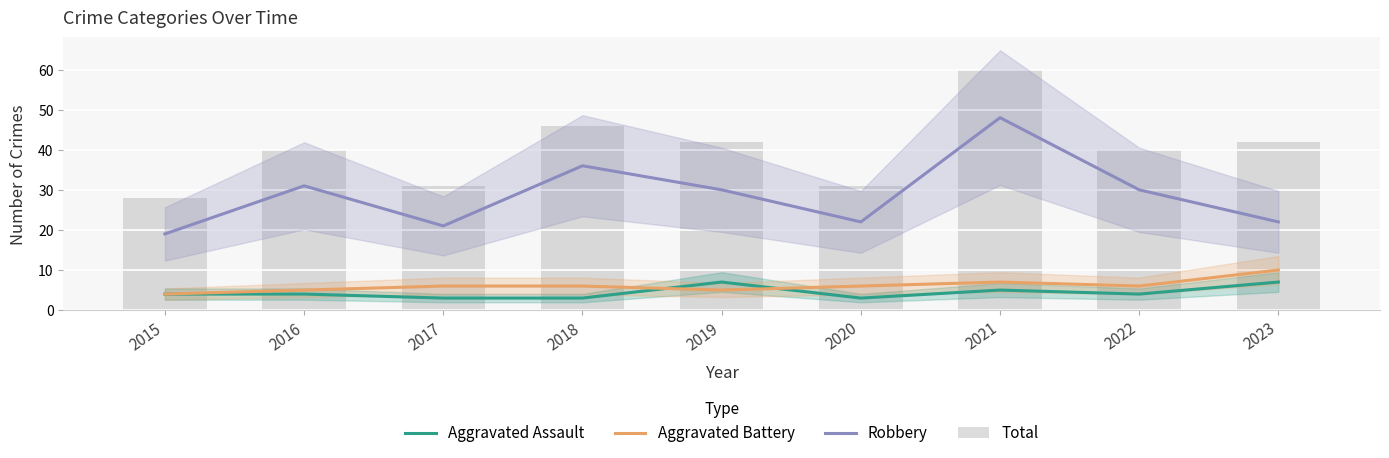

What is the sum of all Total values?

360